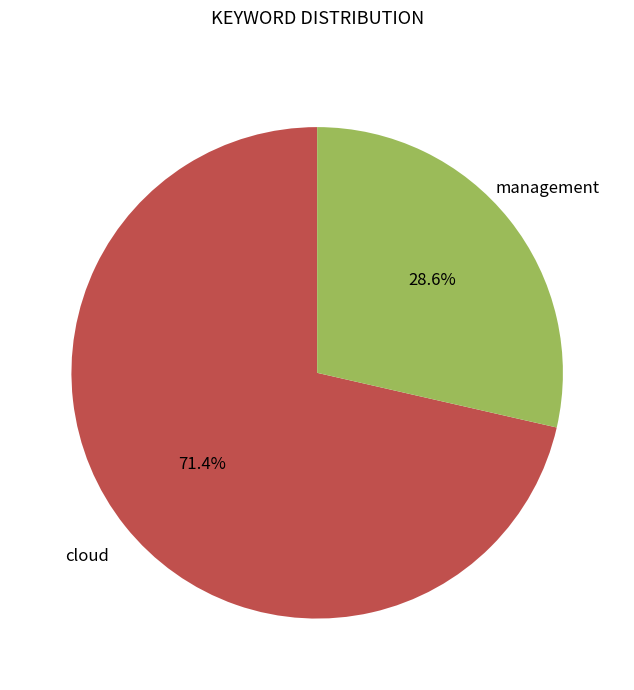

Which category has the smallest portion of the pie?

management